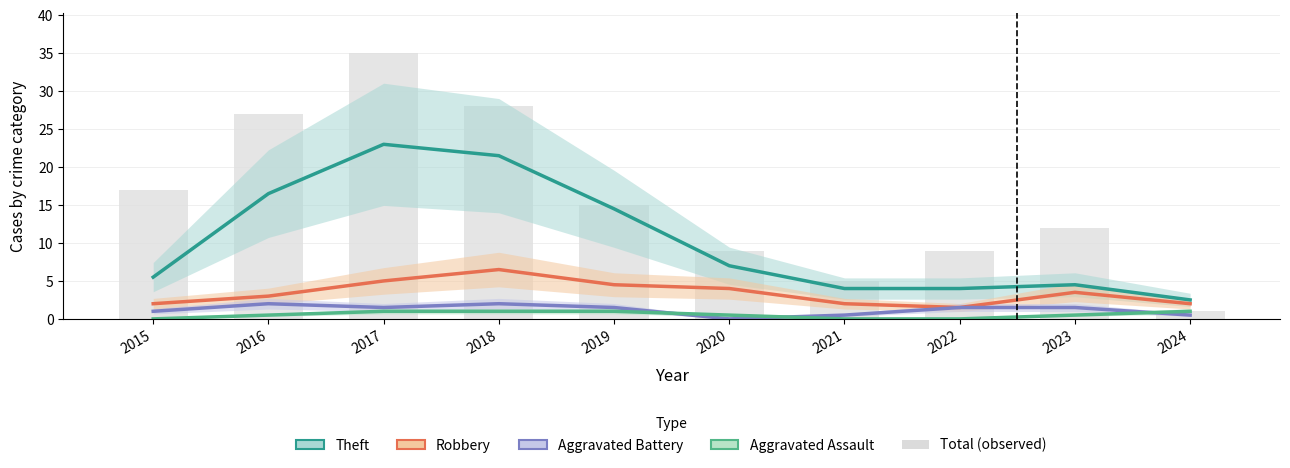

At which category is the sum across all series the highest?

2017